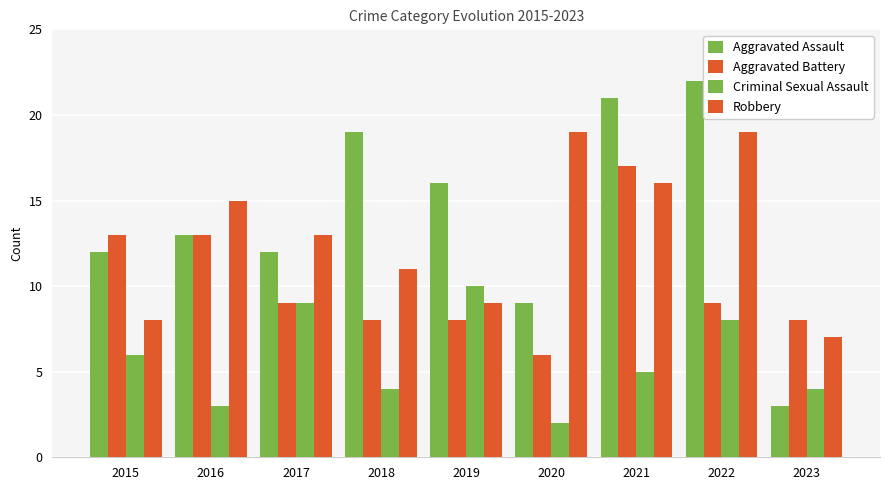

How many bars are there in each group?

4